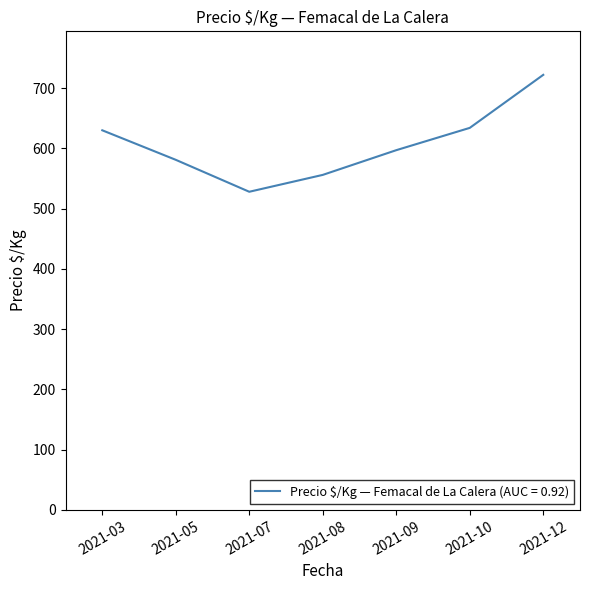

Is it true that the value at 2021-07 is 528?

True